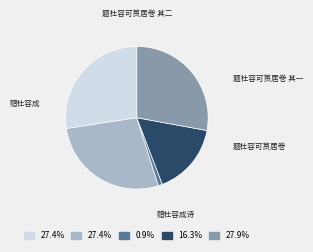

To the nearest percent, what is the average slice percentage?

20%